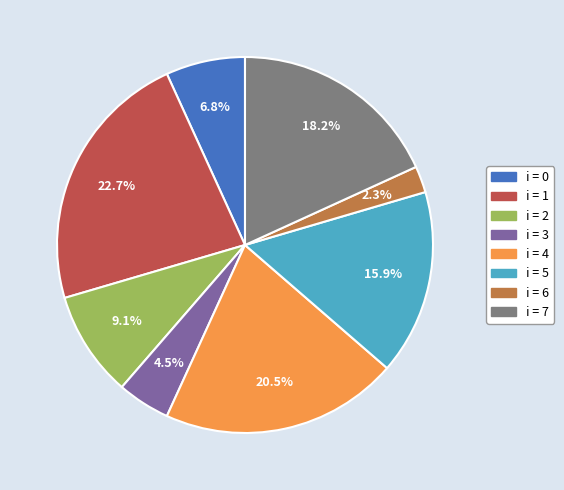

Does any single category account for the majority?

No